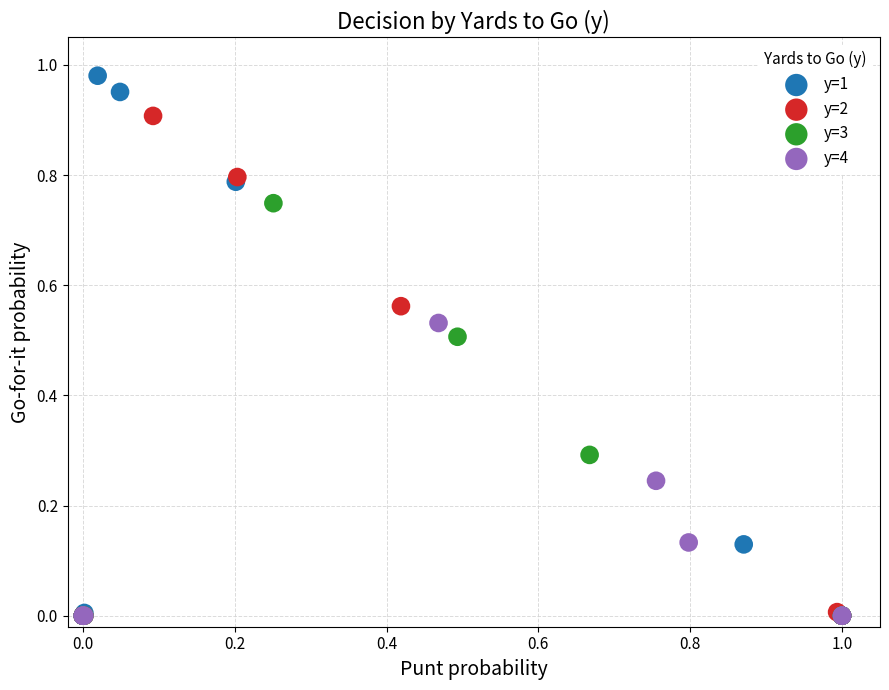

Which series contains the highest Y value?

y=1